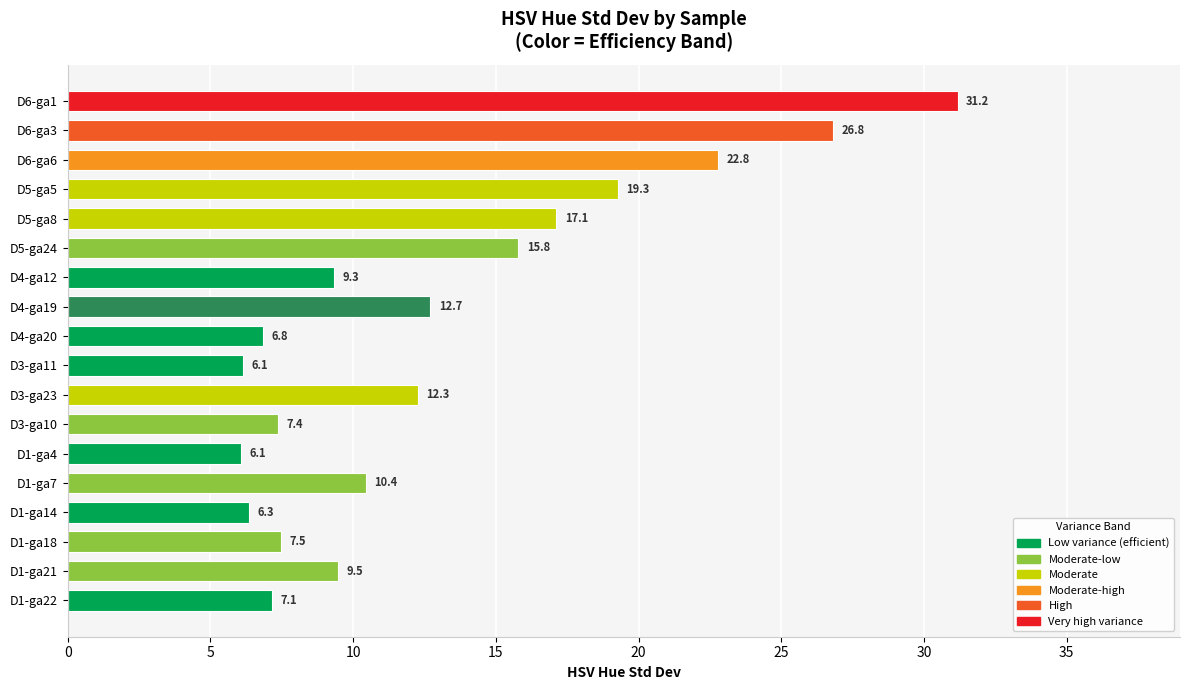

Are the bars horizontal?

Yes